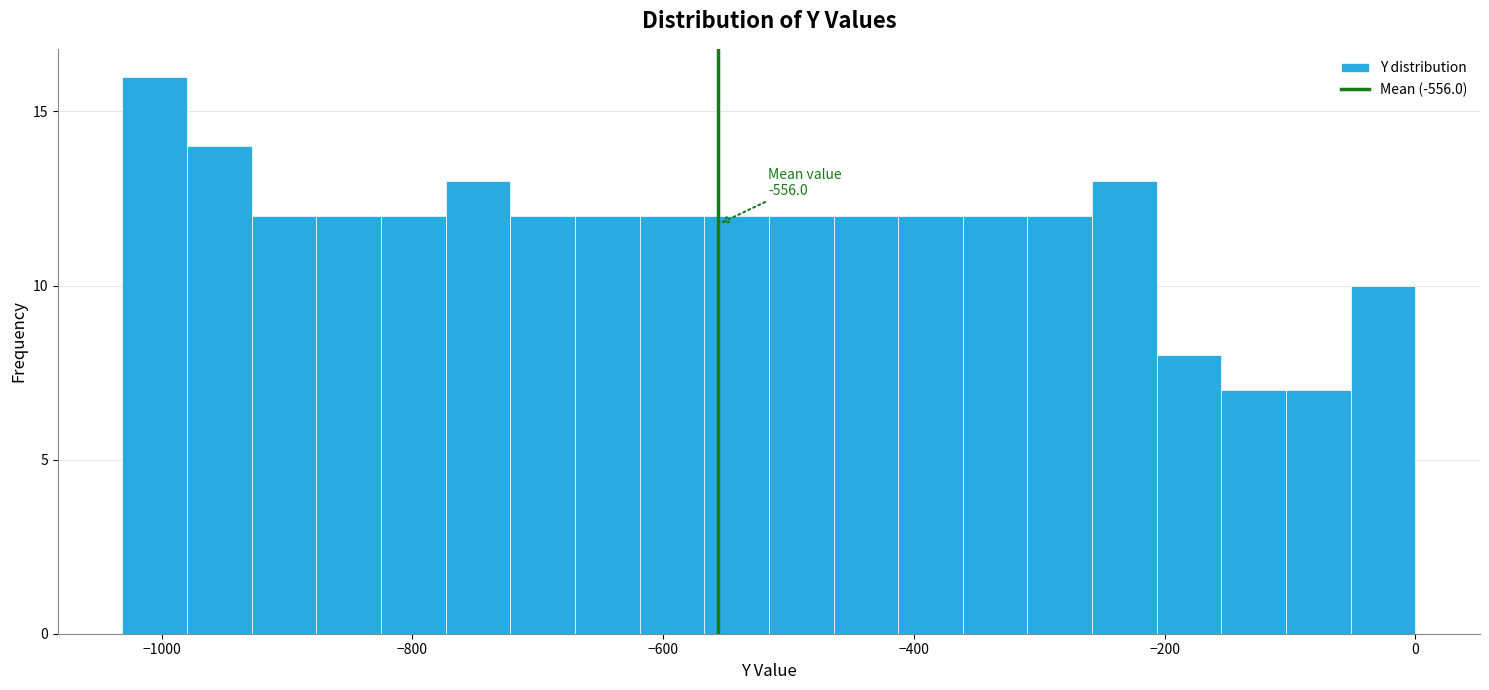

Around what value on the x-axis is the tallest bar? Give the approximate position of its centre, as read against the axis.

-1000